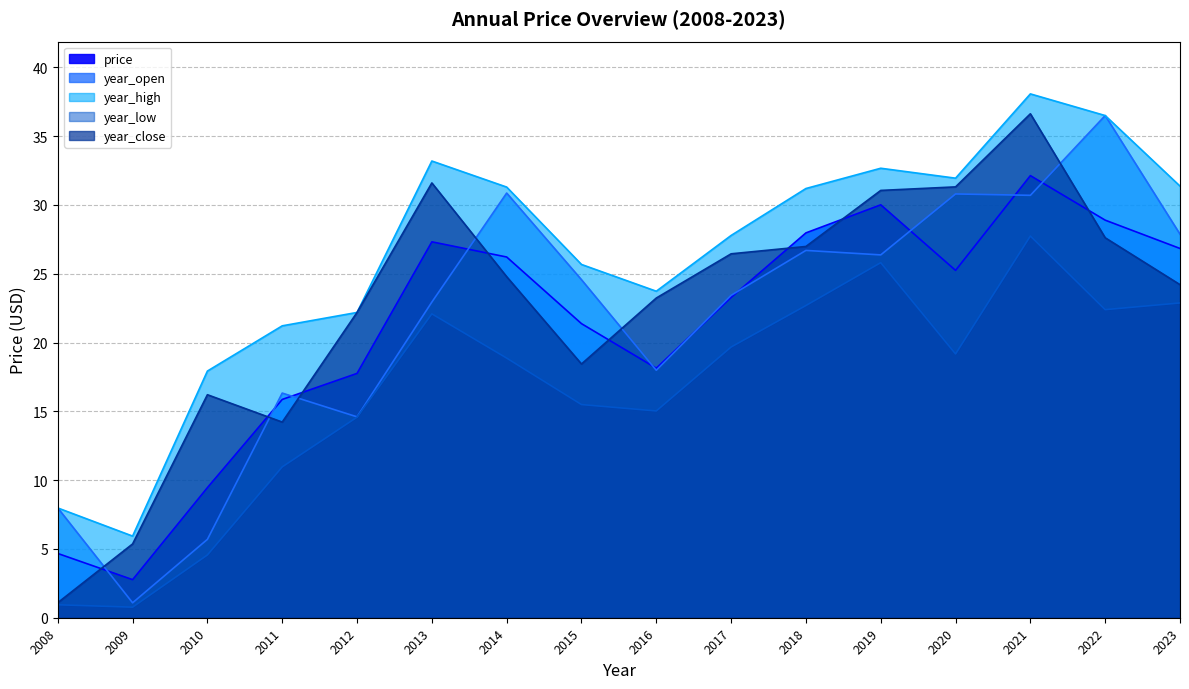

Does the chart display data point markers on the line(s)?

No